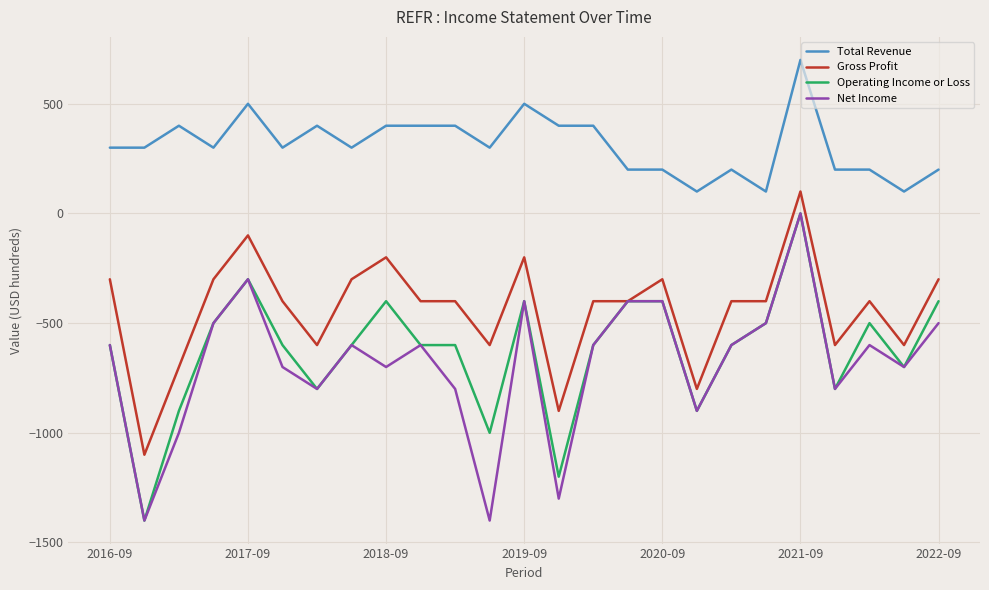

Which series has the largest total across all categories?

Total Revenue